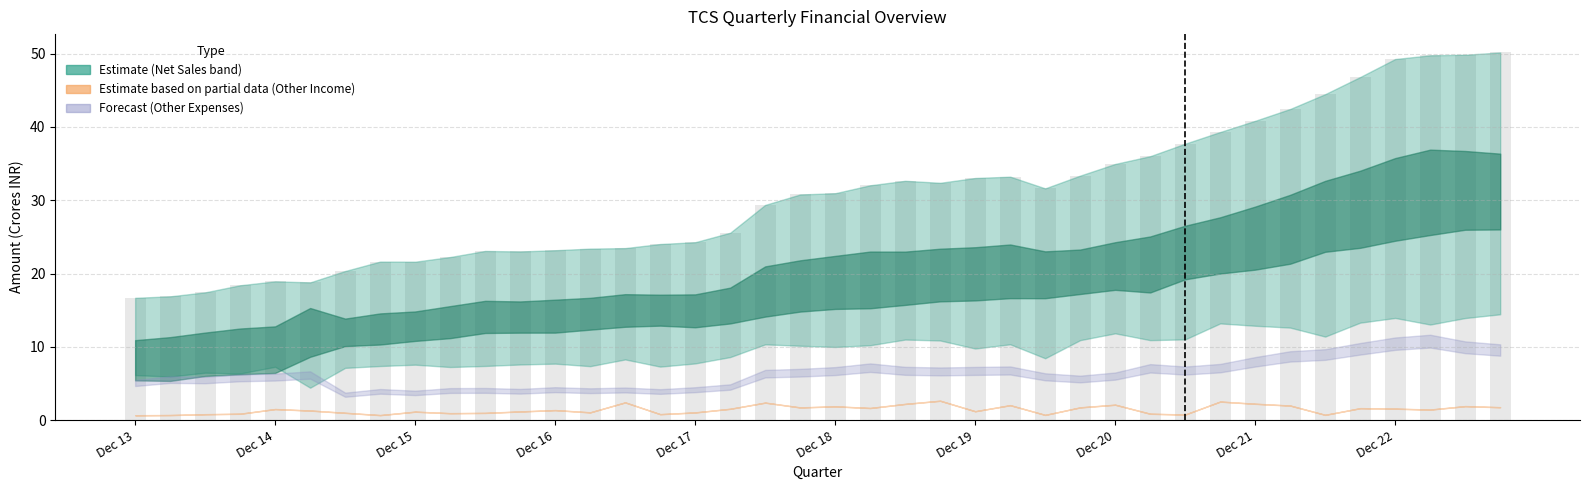

What is the difference between the second highest and second lowest values?

33.0